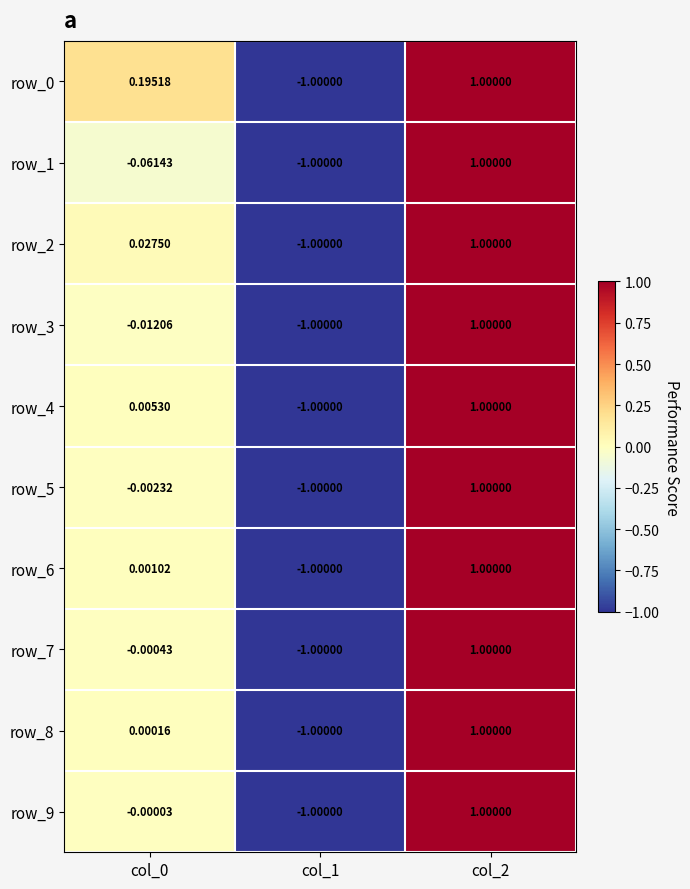

At which category is the sum across all series the highest?

col_2